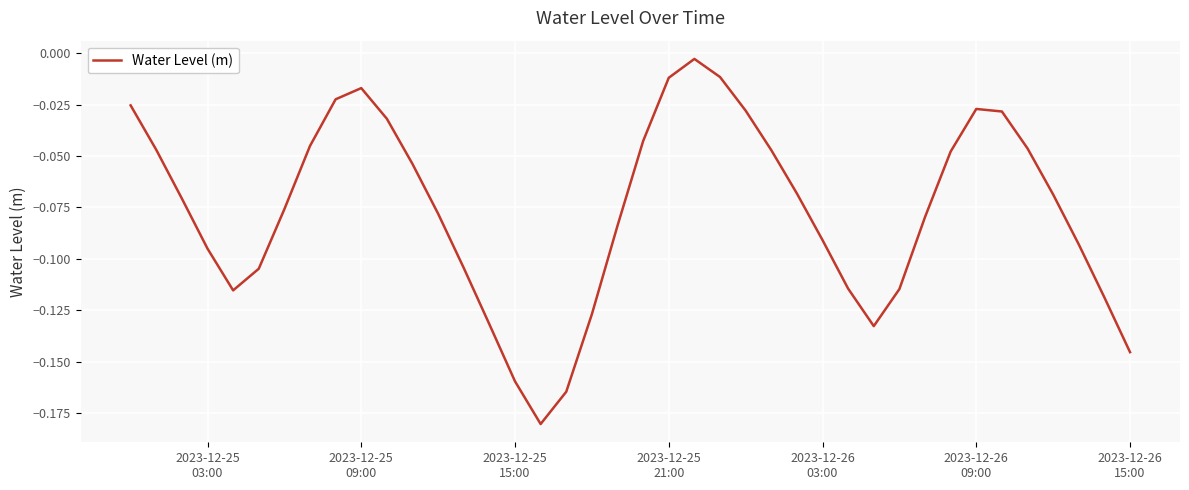

Does the chart have visible grid lines?

Yes